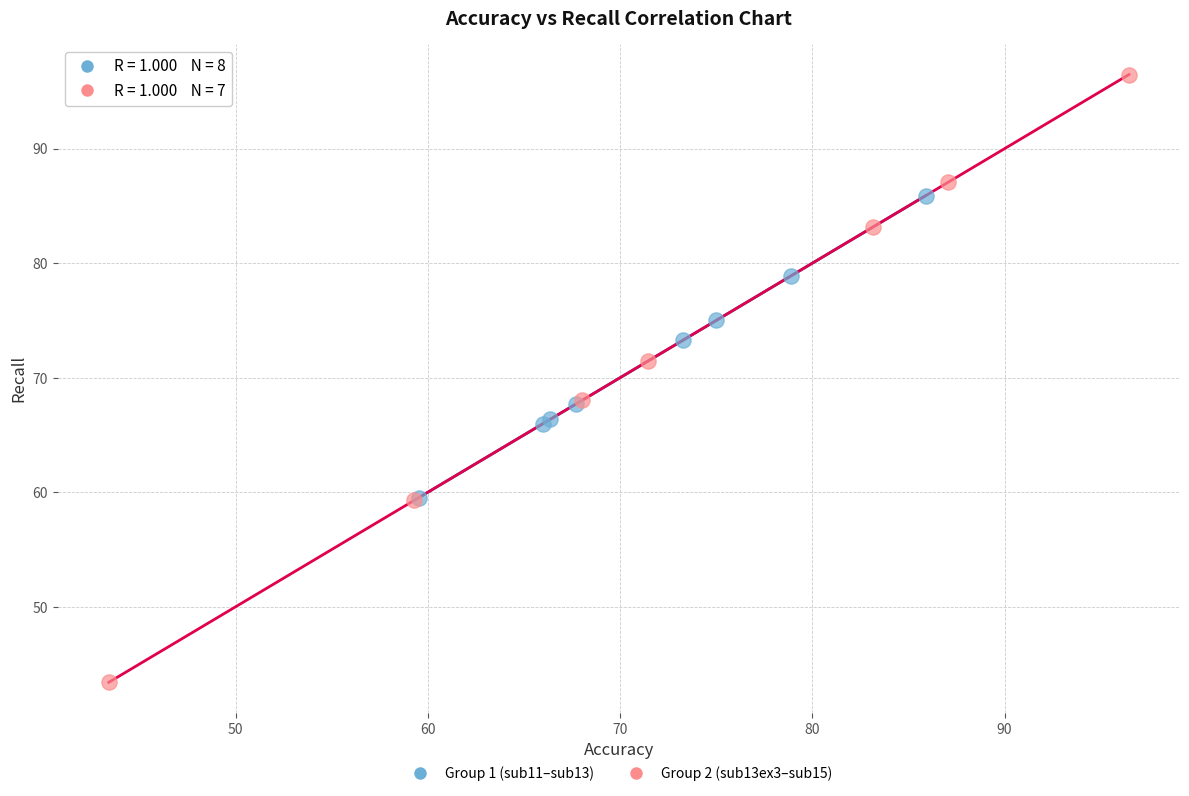

Which series has the largest Y range (max minus min)?

Group 2 (sub13ex3–sub15)